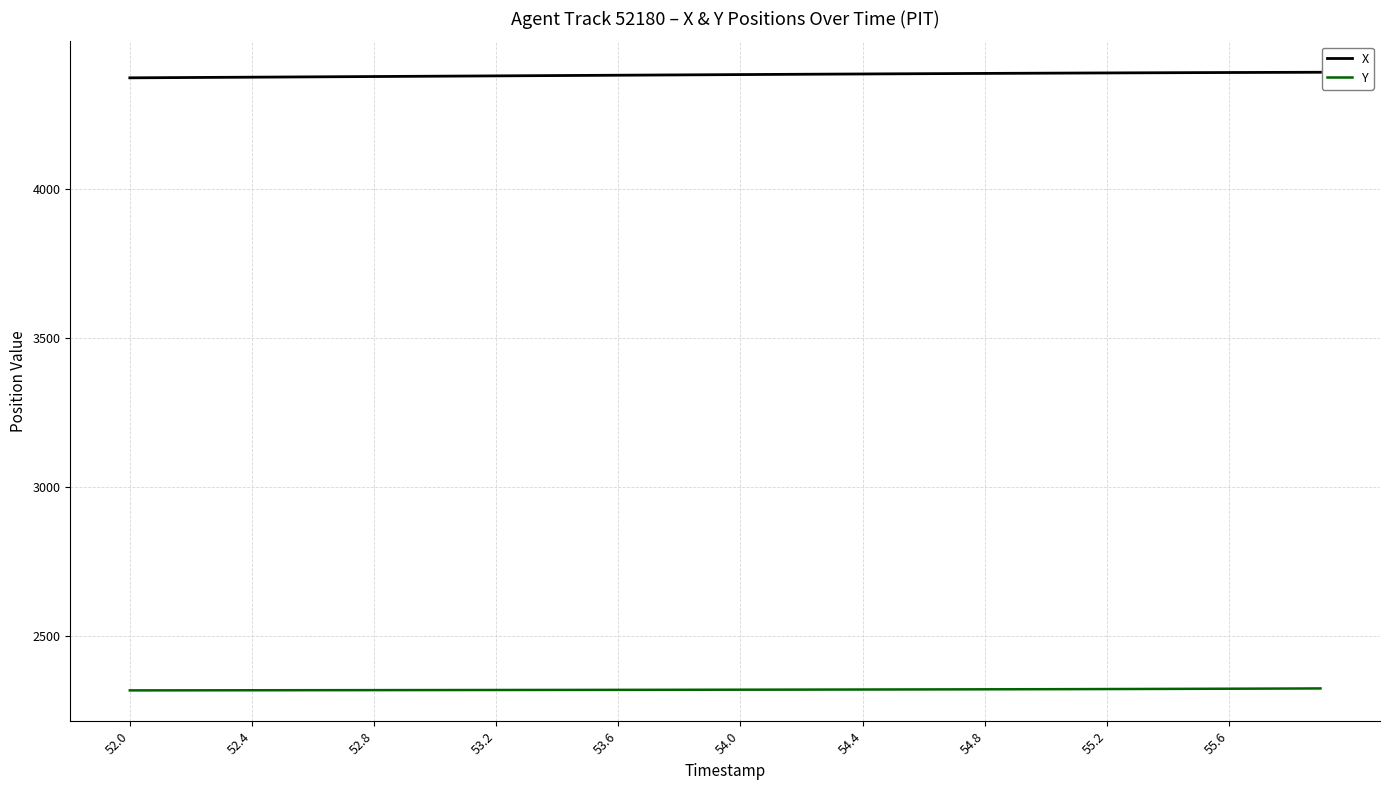

What is the difference between the second highest and minimum values in the Y series?

6.2